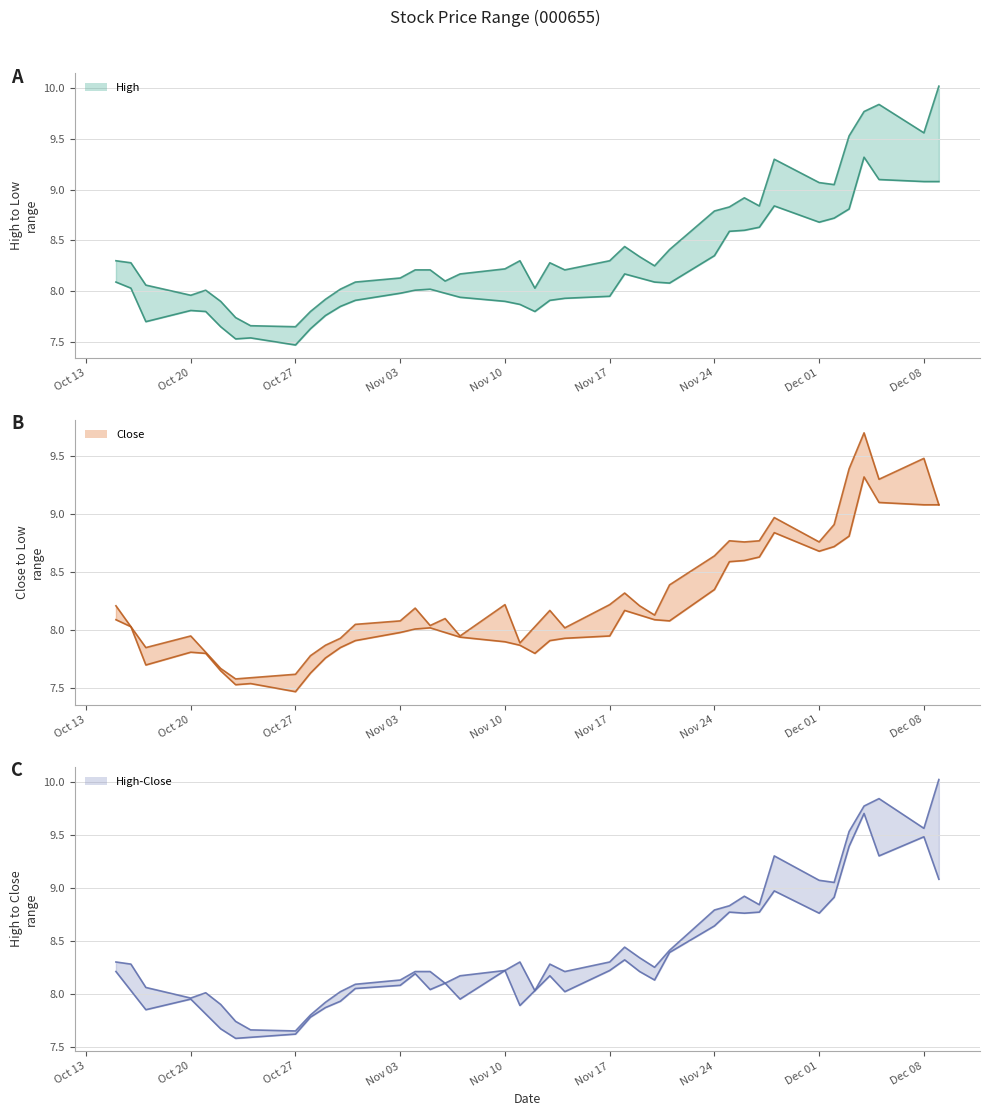

True or false: High-Close lower has a value of 8.6 at Nov 24.

True